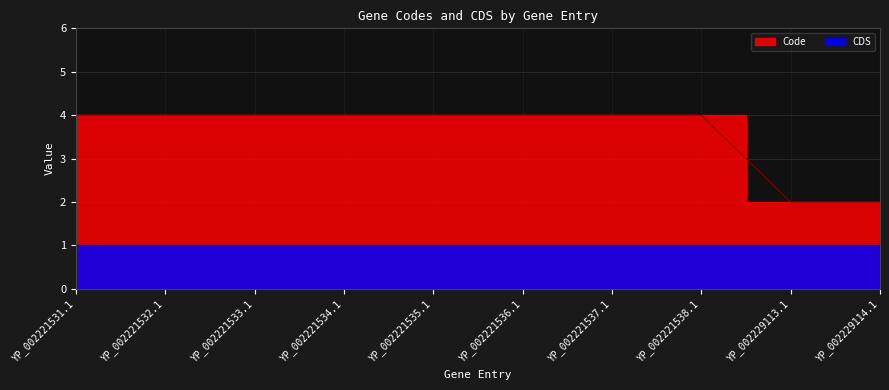

Rank the categories by value from highest to lowest.

YP_002221531.1, YP_002221532.1, YP_002221533.1, YP_002221534.1, YP_002221535.1, YP_002221536.1, YP_002221537.1, YP_002221538.1, YP_002229113.1, YP_002229114.1